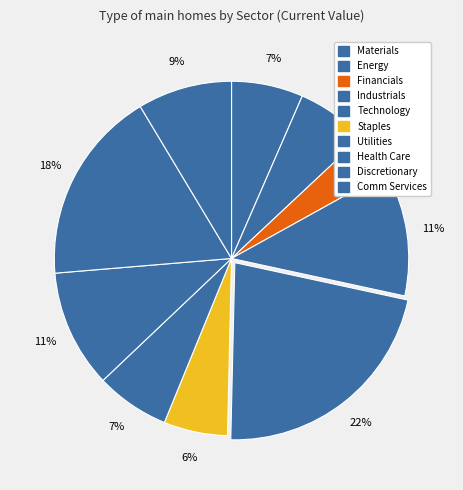

True or false: Comm Services accounts for 20% of the total.

False